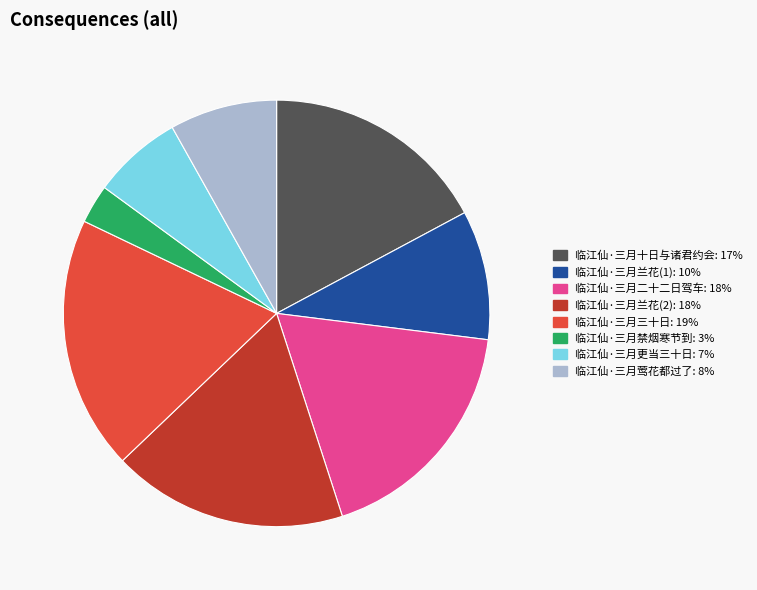

Does any single category account for the majority?

No